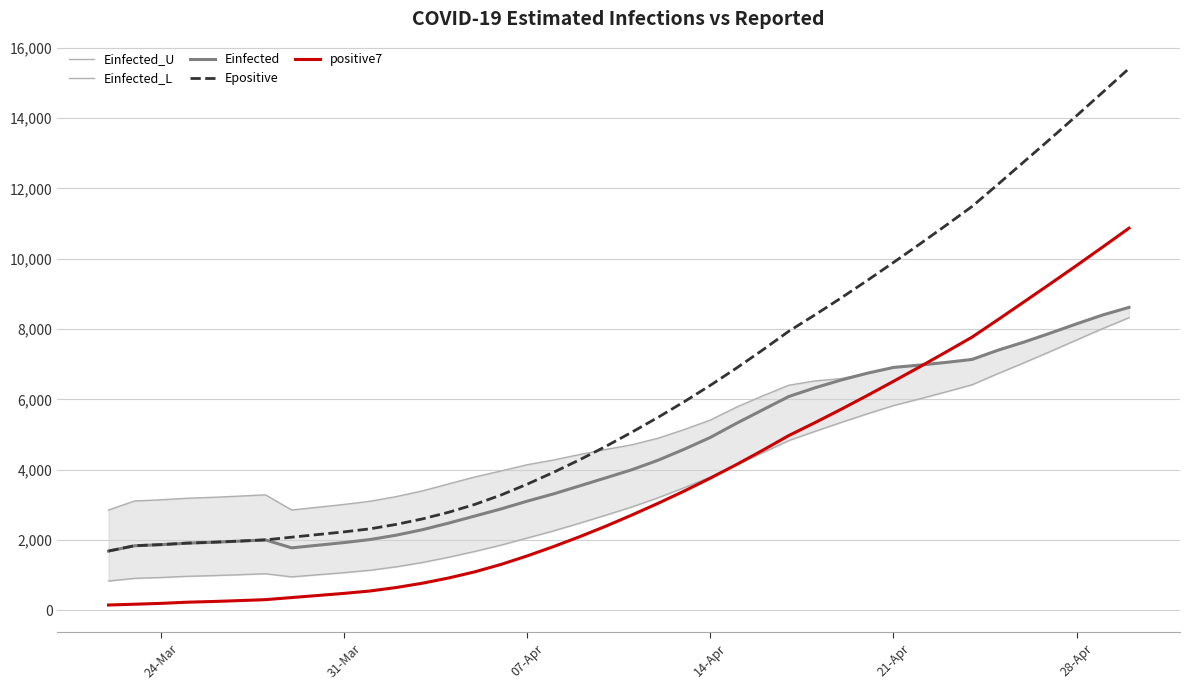

What is the highest value of the Einfected series?

8615.8